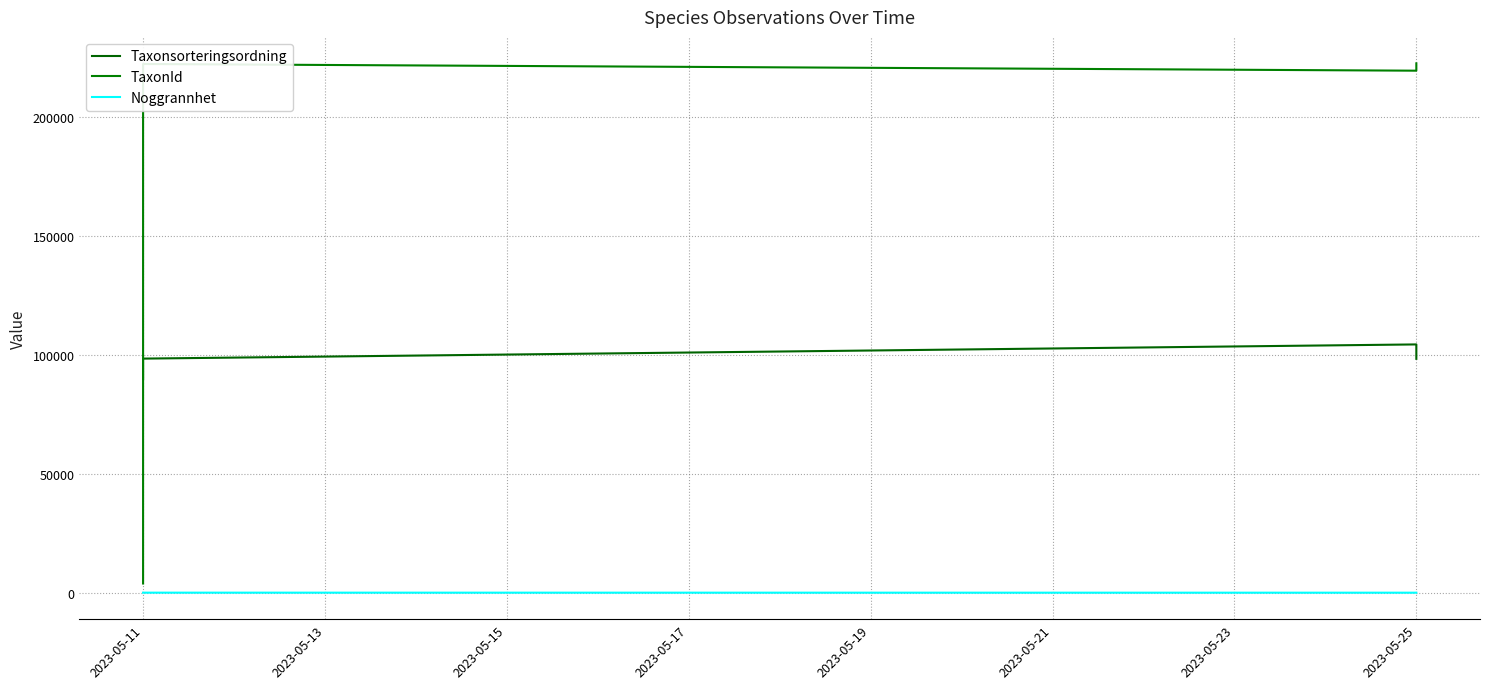

Which series changed the most between 2023-05-11 and 2023-05-25?

TaxonId